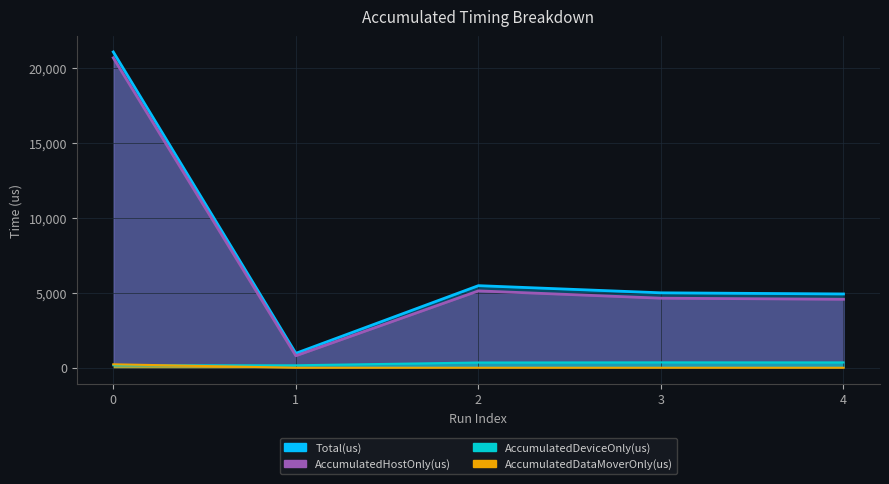

What is the difference between the second highest and minimum values in the AccumulatedDeviceOnly(us) series?

192.2